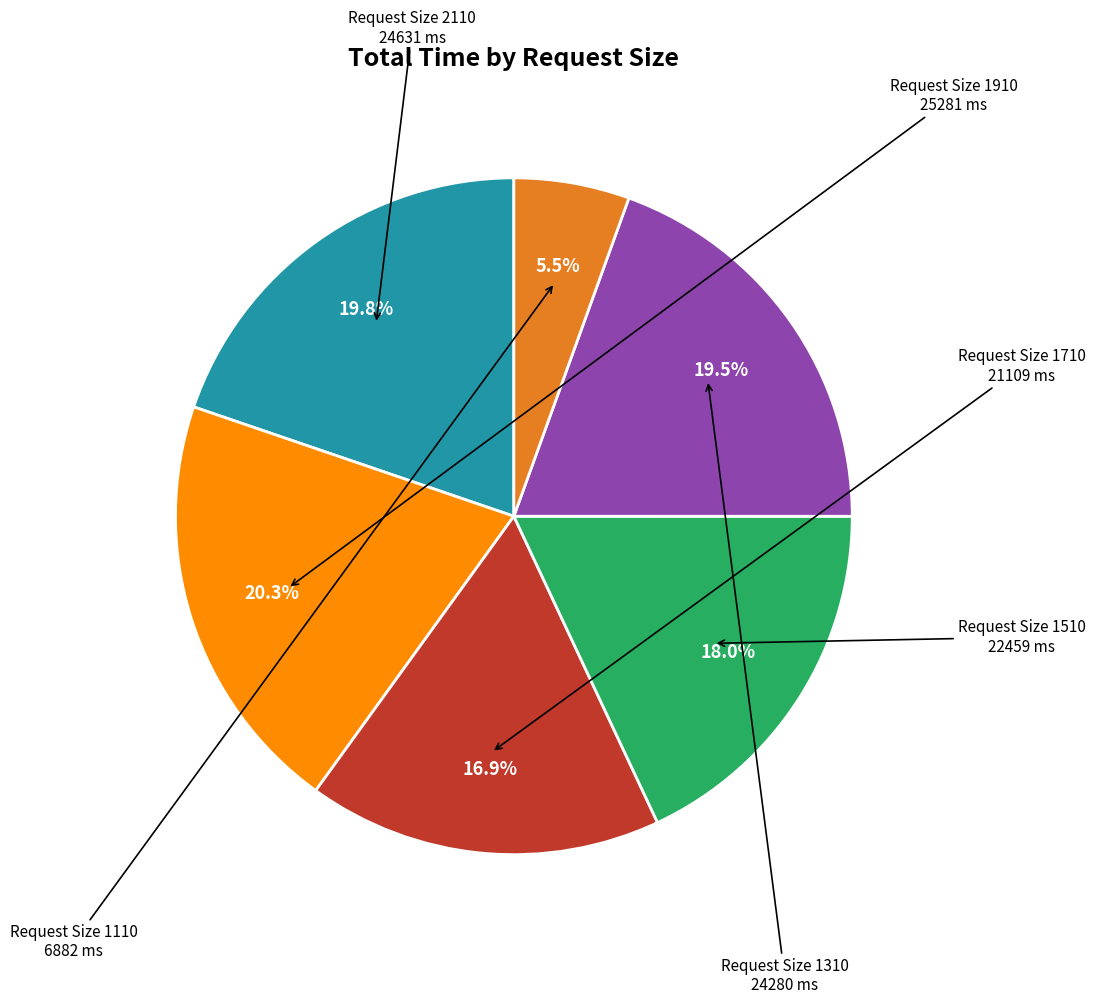

To the nearest percent, what is the average slice percentage?

17%